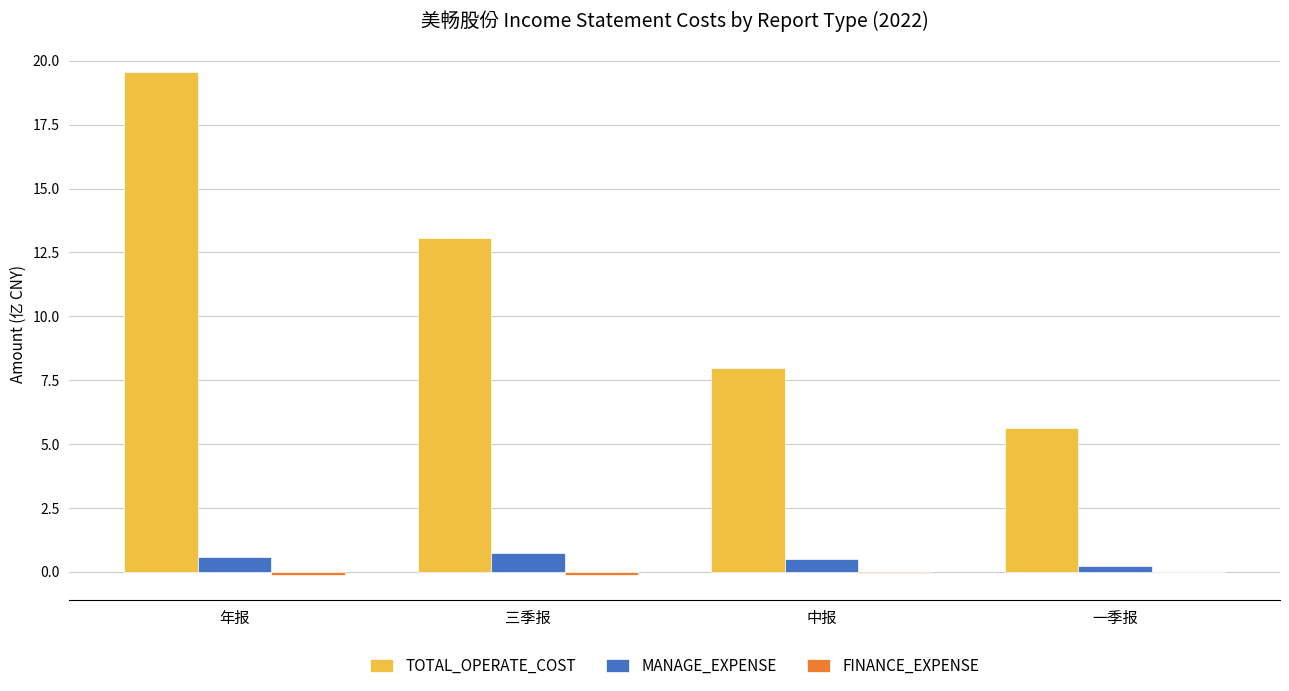

True or false: TOTAL_OPERATE_COST has a value of 5.6 at 一季报.

True